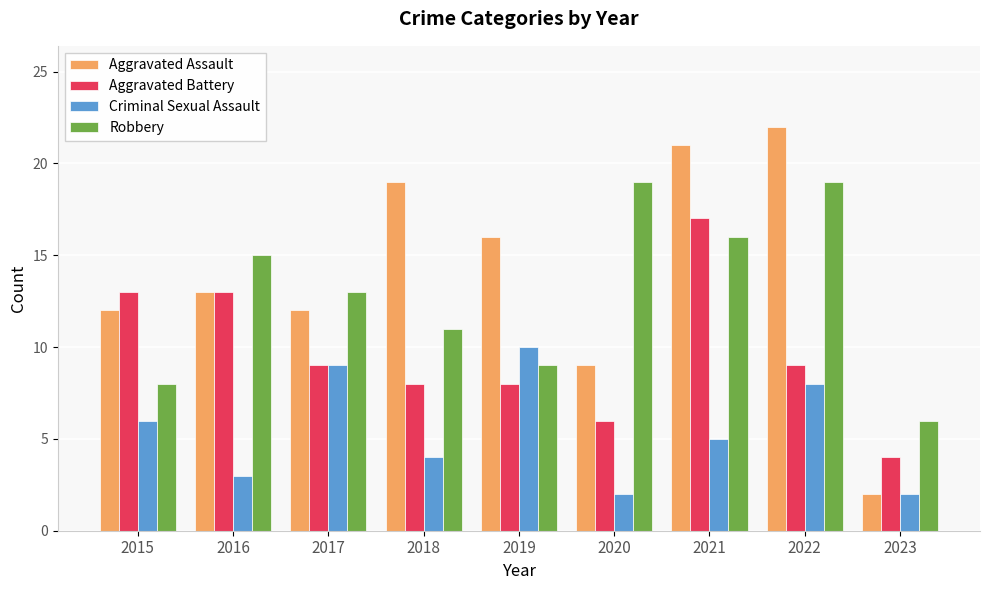

True or false: Robbery has a value of 19 at 2022.

True